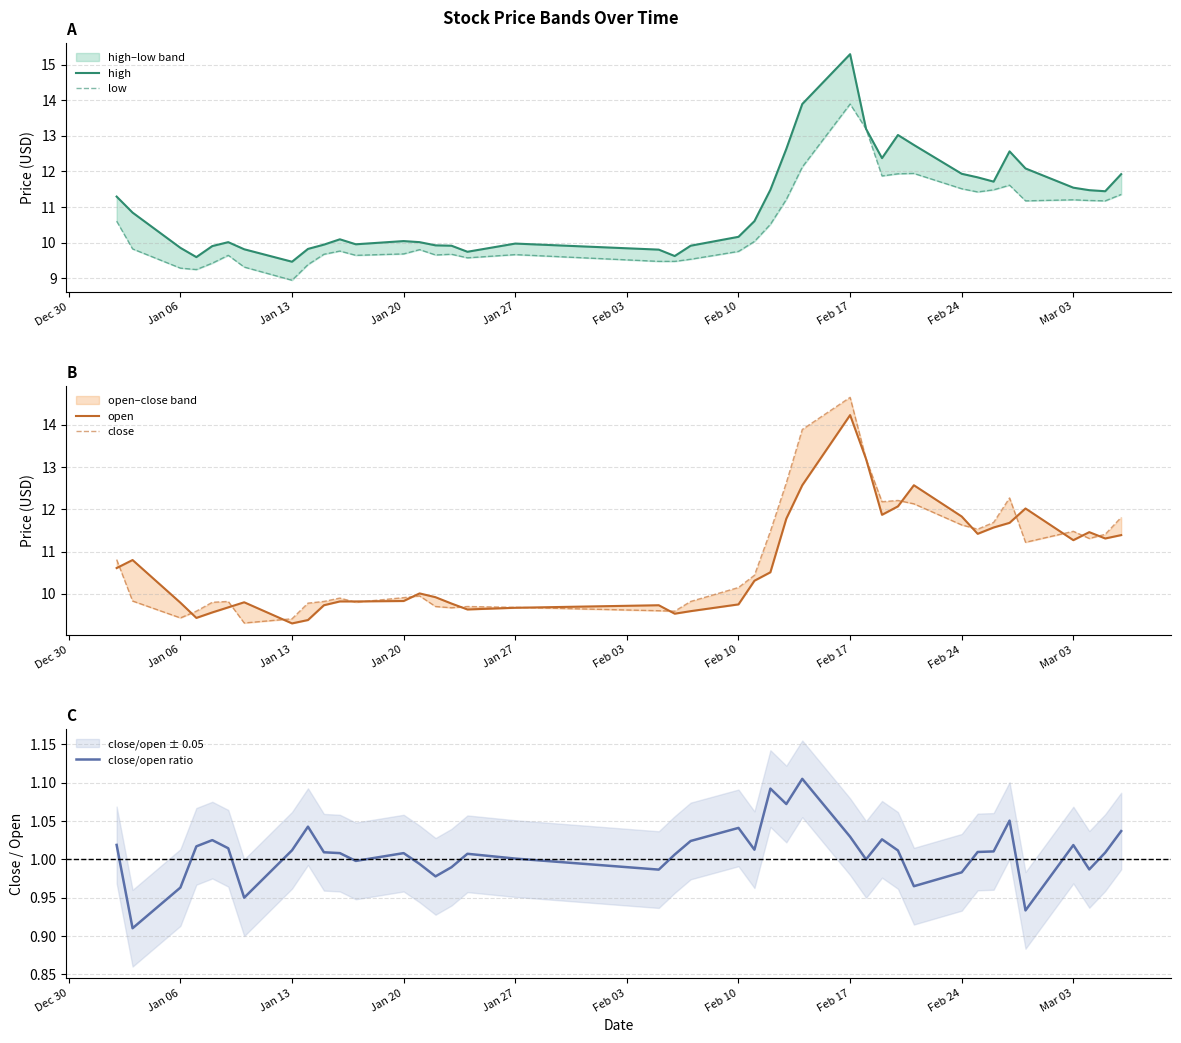

True or false: high and open cross at least once.

False